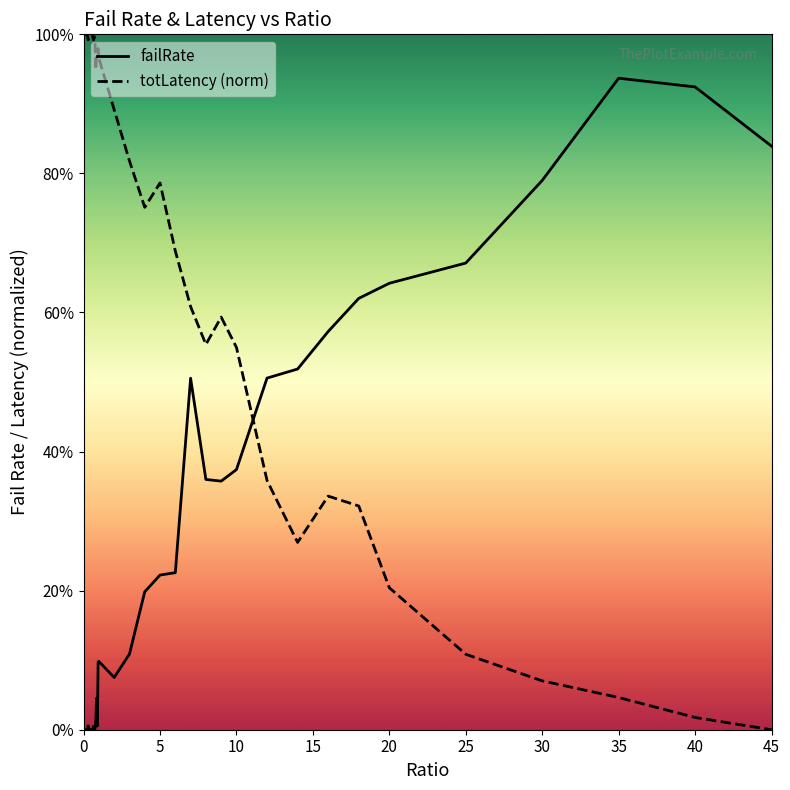

The failRate series shows 0.3 at 5. True or false?

False